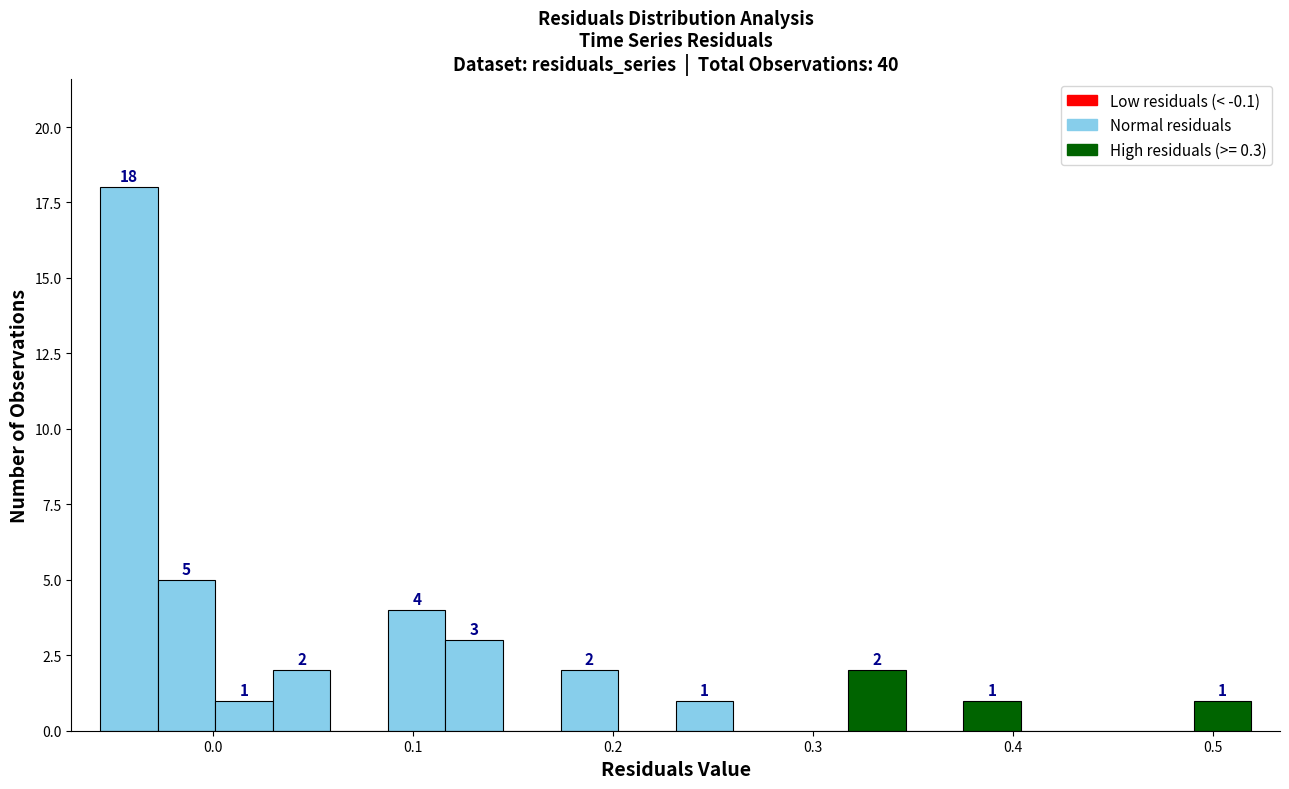

Around what value on the x-axis is the tallest bar? Give the approximate position of its centre, as read against the axis.

-0.04